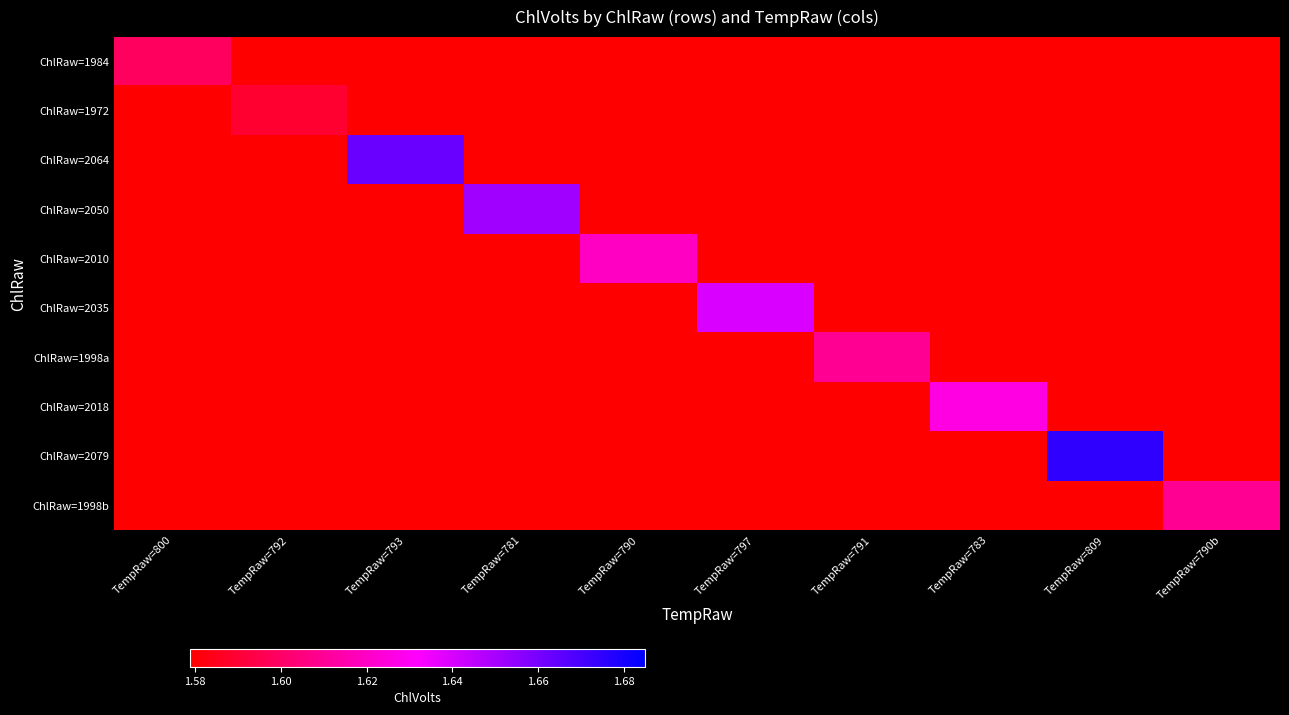

Reading left to right, what are all the values shown in this chart?

ChlRaw=1984: TempRaw=800=1.6	TempRaw=792=0.0	TempRaw=793=0.0	TempRaw=781=0.0	TempRaw=790=0.0	TempRaw=797=0.0	TempRaw=791=0.0	TempRaw=783=0.0	TempRaw=809=0.0	TempRaw=790b=0.0
ChlRaw=1972: TempRaw=800=0.0	TempRaw=792=1.6	TempRaw=793=0.0	TempRaw=781=0.0	TempRaw=790=0.0	TempRaw=797=0.0	TempRaw=791=0.0	TempRaw=783=0.0	TempRaw=809=0.0	TempRaw=790b=0.0
ChlRaw=2064: TempRaw=800=0.0	TempRaw=792=0.0	TempRaw=793=1.7	TempRaw=781=0.0	TempRaw=790=0.0	TempRaw=797=0.0	TempRaw=791=0.0	TempRaw=783=0.0	TempRaw=809=0.0	TempRaw=790b=0.0
ChlRaw=2050: TempRaw=800=0.0	TempRaw=792=0.0	TempRaw=793=0.0	TempRaw=781=1.7	TempRaw=790=0.0	TempRaw=797=0.0	TempRaw=791=0.0	TempRaw=783=0.0	TempRaw=809=0.0	TempRaw=790b=0.0
ChlRaw=2010: TempRaw=800=0.0	TempRaw=792=0.0	TempRaw=793=0.0	TempRaw=781=0.0	TempRaw=790=1.6	TempRaw=797=0.0	TempRaw=791=0.0	TempRaw=783=0.0	TempRaw=809=0.0	TempRaw=790b=0.0
ChlRaw=2035: TempRaw=800=0.0	TempRaw=792=0.0	TempRaw=793=0.0	TempRaw=781=0.0	TempRaw=790=0.0	TempRaw=797=1.6	TempRaw=791=0.0	TempRaw=783=0.0	TempRaw=809=0.0	TempRaw=790b=0.0
ChlRaw=1998a: TempRaw=800=0.0	TempRaw=792=0.0	TempRaw=793=0.0	TempRaw=781=0.0	TempRaw=790=0.0	TempRaw=797=0.0	TempRaw=791=1.6	TempRaw=783=0.0	TempRaw=809=0.0	TempRaw=790b=0.0
ChlRaw=2018: TempRaw=800=0.0	TempRaw=792=0.0	TempRaw=793=0.0	TempRaw=781=0.0	TempRaw=790=0.0	TempRaw=797=0.0	TempRaw=791=0.0	TempRaw=783=1.6	TempRaw=809=0.0	TempRaw=790b=0.0
ChlRaw=2079: TempRaw=800=0.0	TempRaw=792=0.0	TempRaw=793=0.0	TempRaw=781=0.0	TempRaw=790=0.0	TempRaw=797=0.0	TempRaw=791=0.0	TempRaw=783=0.0	TempRaw=809=1.7	TempRaw=790b=0.0
ChlRaw=1998b: TempRaw=800=0.0	TempRaw=792=0.0	TempRaw=793=0.0	TempRaw=781=0.0	TempRaw=790=0.0	TempRaw=797=0.0	TempRaw=791=0.0	TempRaw=783=0.0	TempRaw=809=0.0	TempRaw=790b=1.6